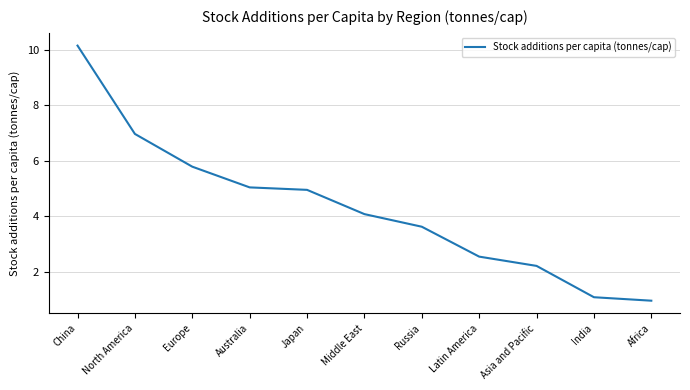

The value at India is 1.5. True or false?

False